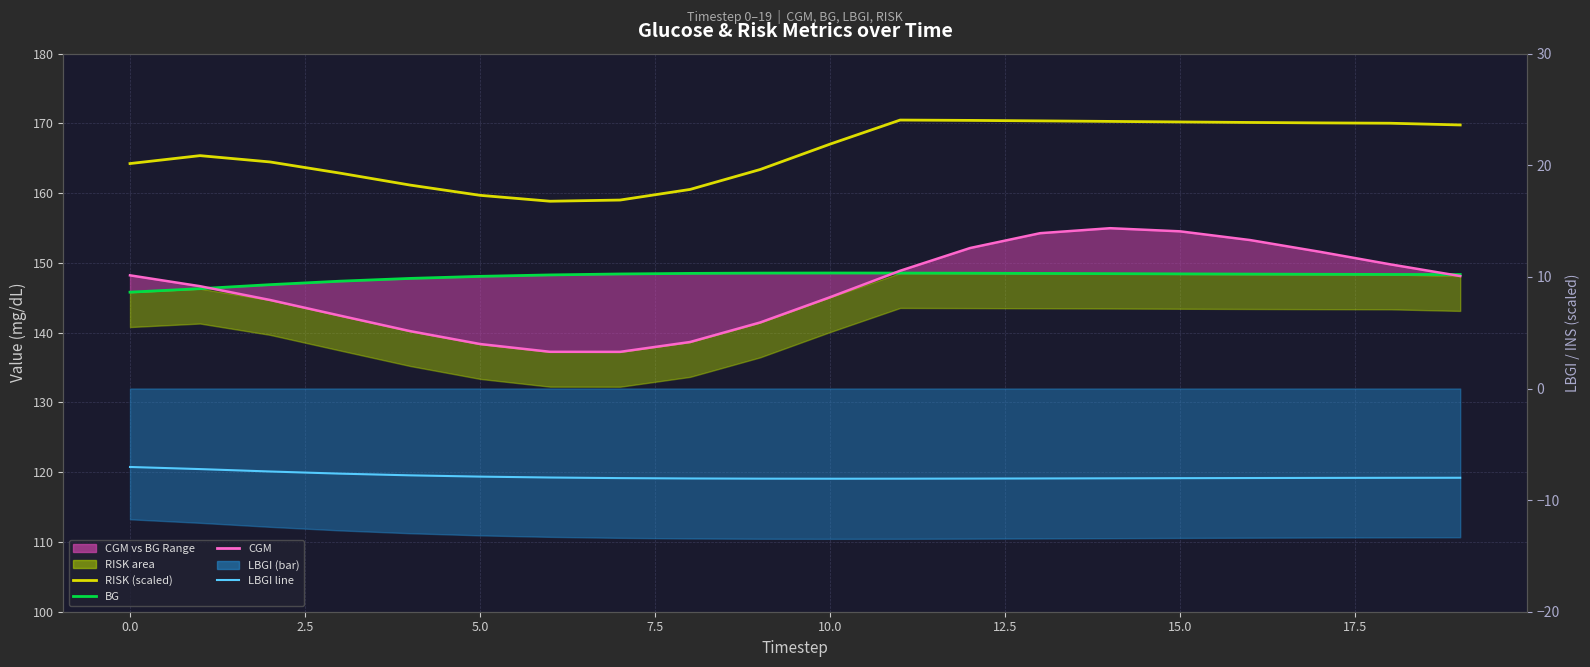

How many lines are shown in the chart?

4